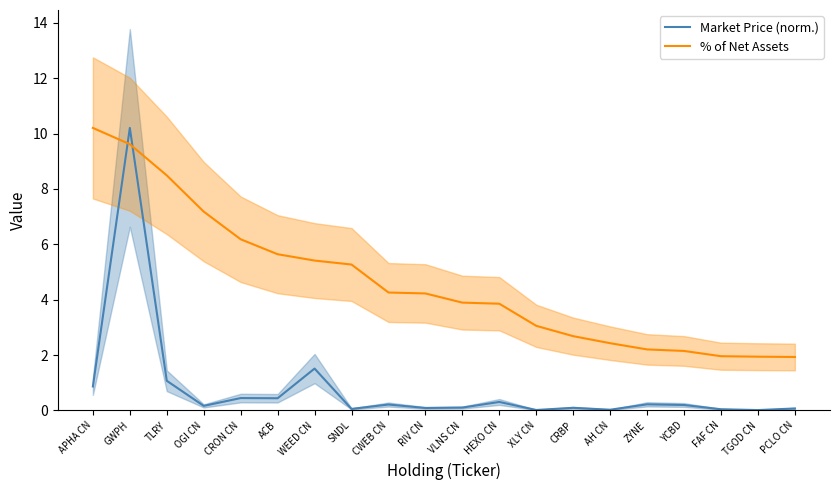

At which label does % of Net Assets first exceed 4?

APHA CN